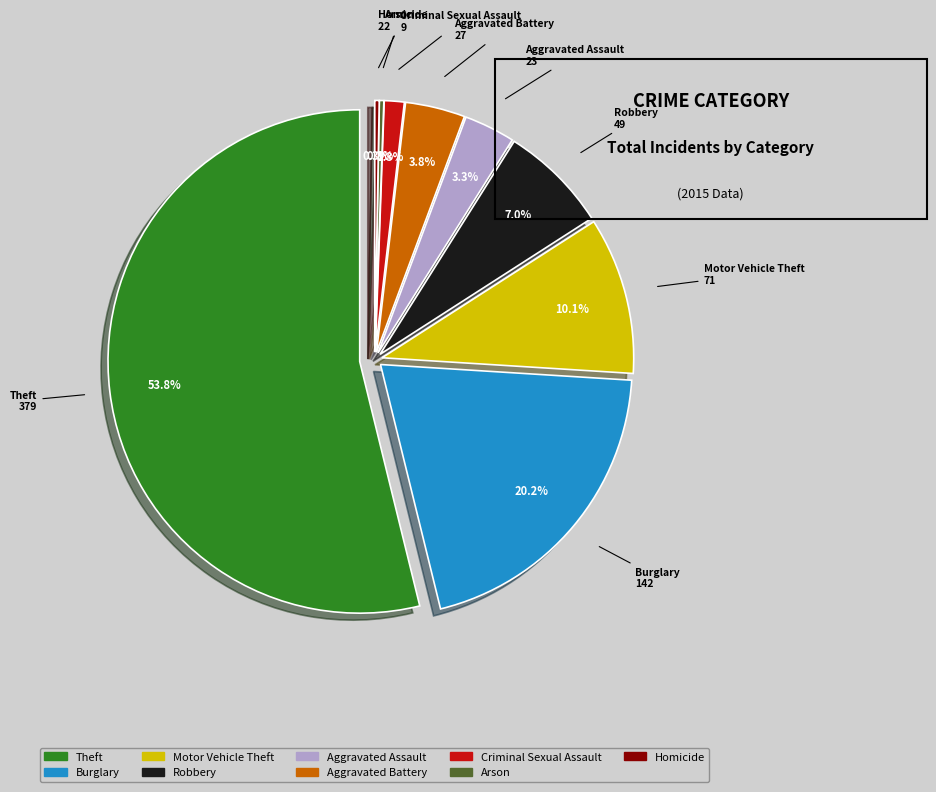

Rank the categories by value from lowest to highest.

Arson, Homicide, Criminal Sexual Assault, Aggravated Assault, Aggravated Battery, Robbery, Motor Vehicle Theft, Burglary, Theft